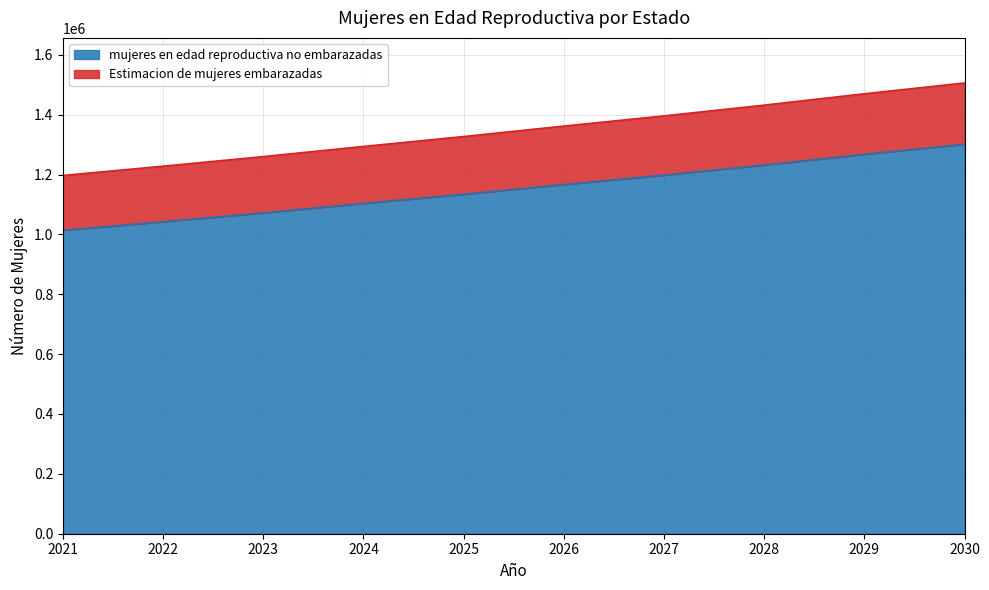

At which label is mujeres en edad reproductiva no embarazadas closest to 1157644?

2026